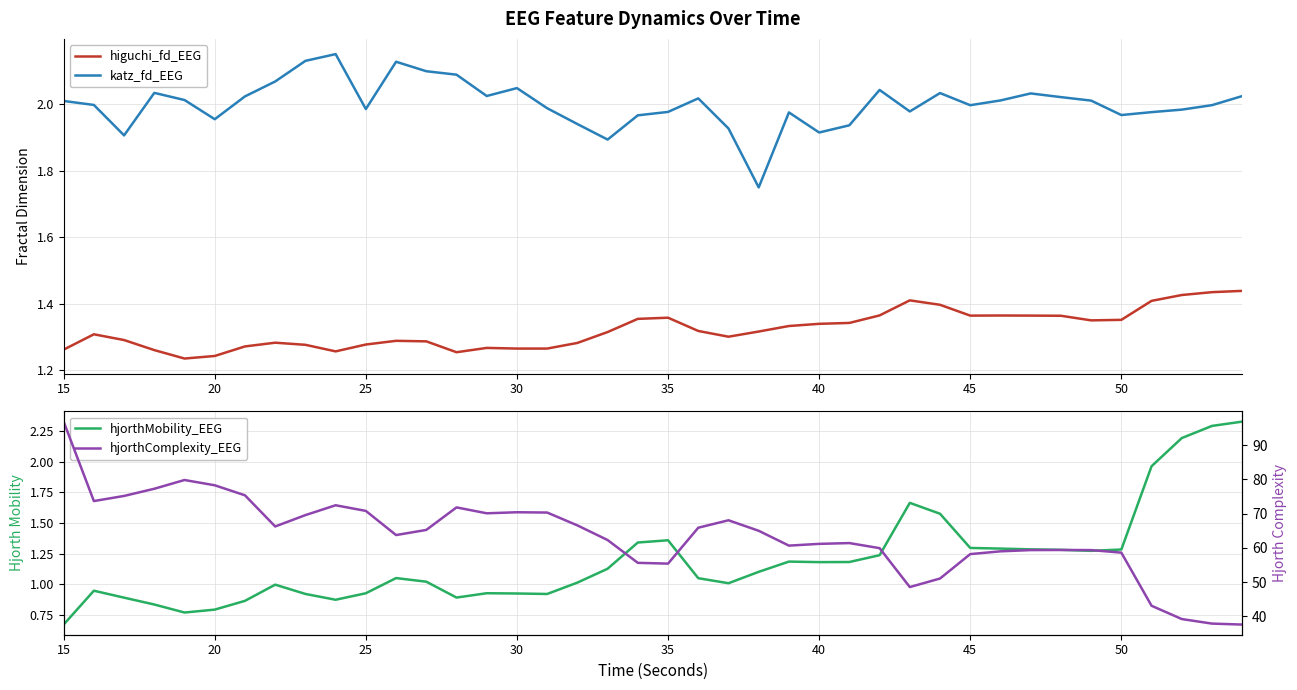

True or false: higuchi_fd_EEG and hjorthComplexity_EEG cross at least once.

False